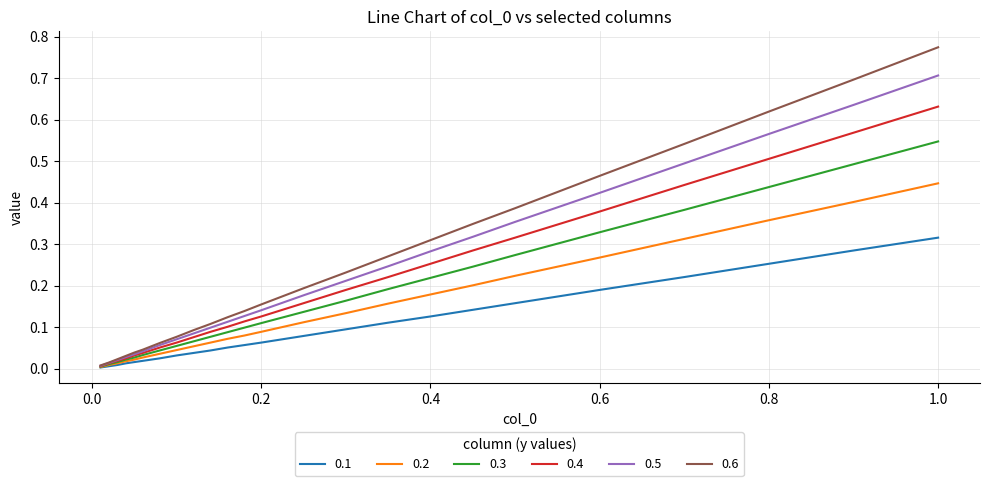

Rank the series by their maximum value, from highest to lowest.

0.6, 0.5, 0.4, 0.3, 0.2, 0.1